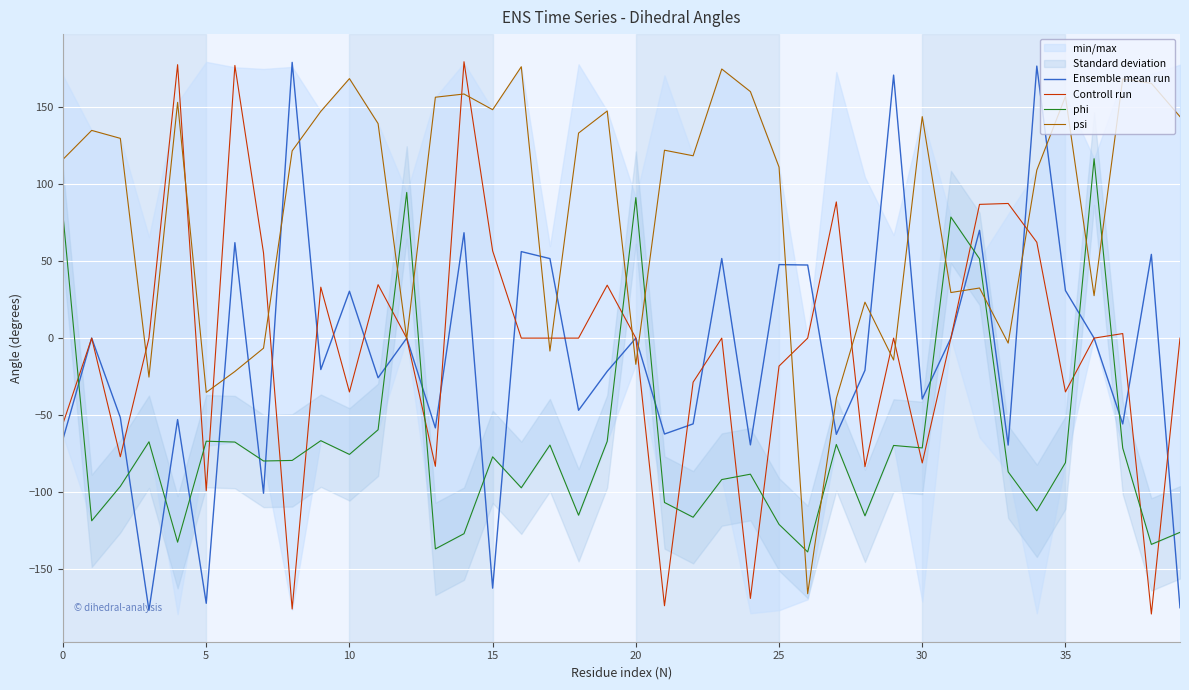

Is this an area chart (filled region under the line)?

No